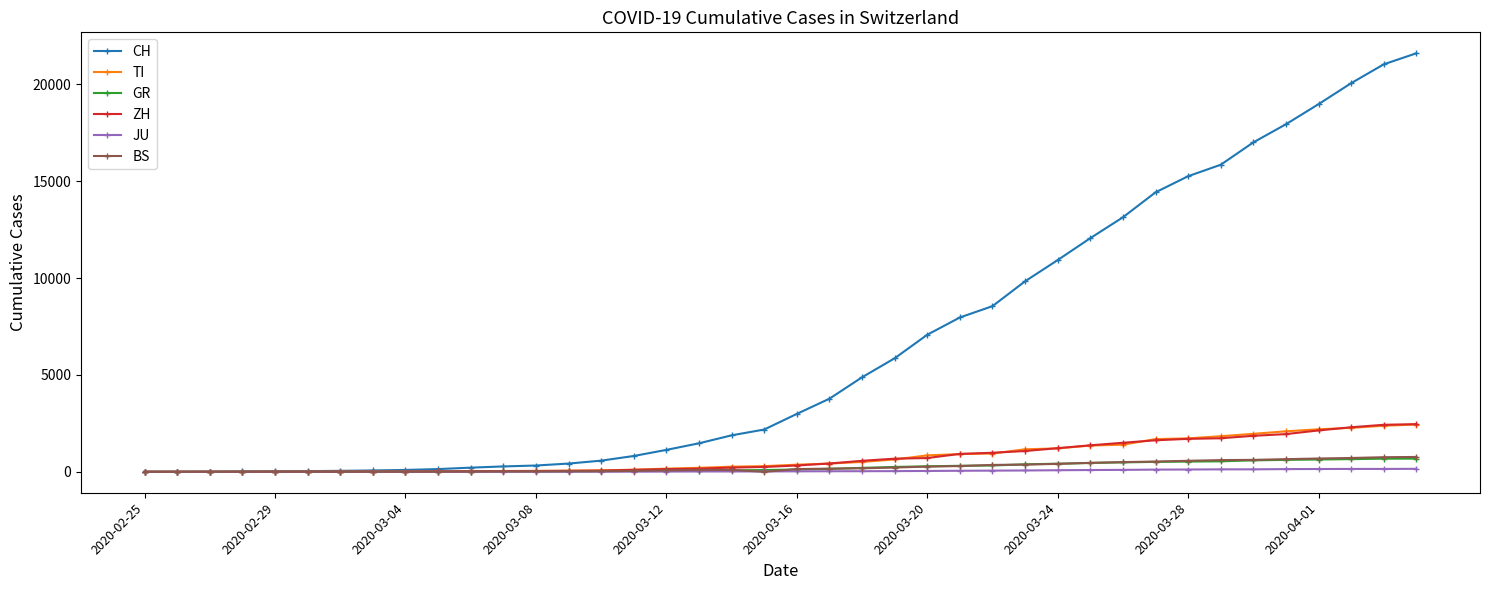

What is the maximum value shown in the chart?

21605